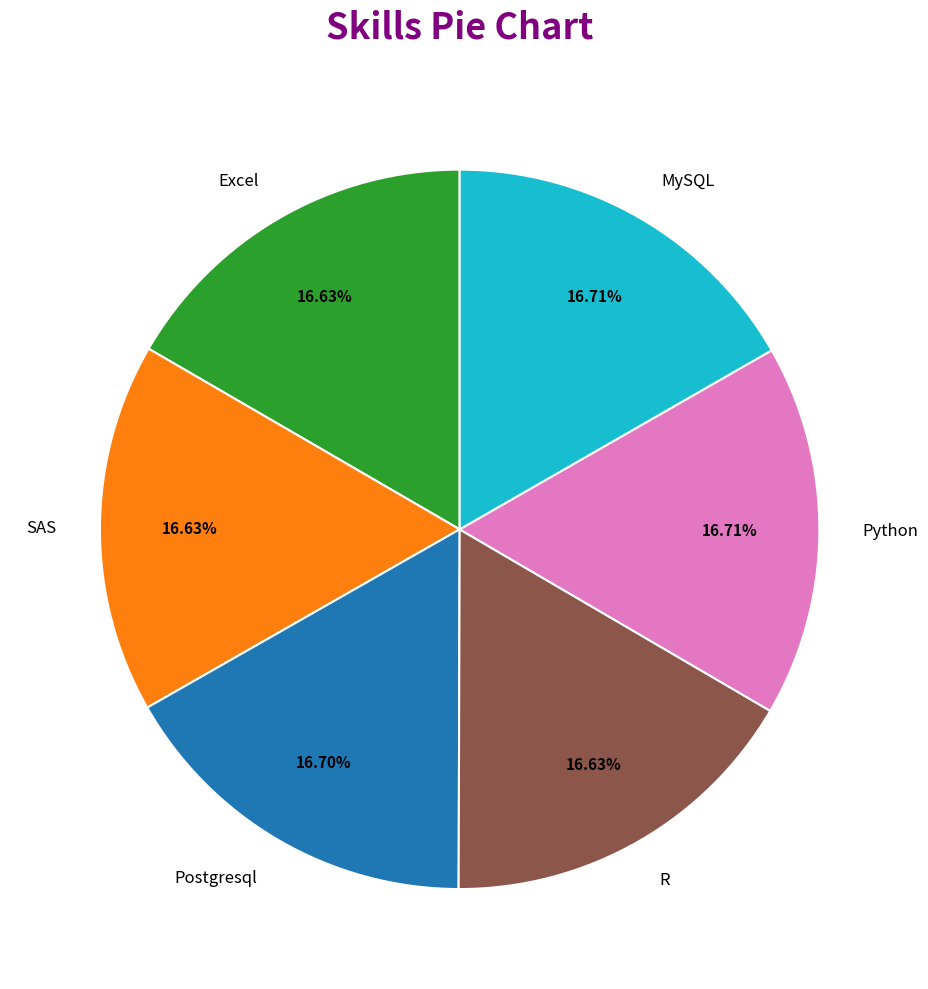

How many segments does this pie chart have?

6